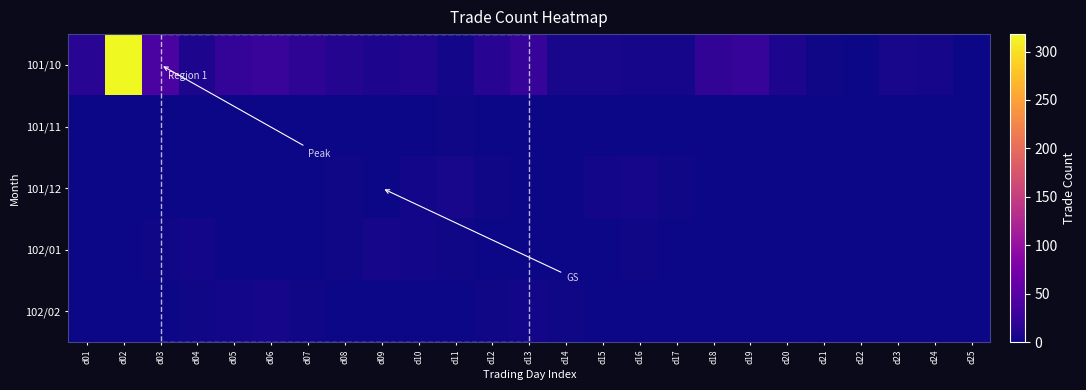

How many positive values does the 102/02 series have?

11